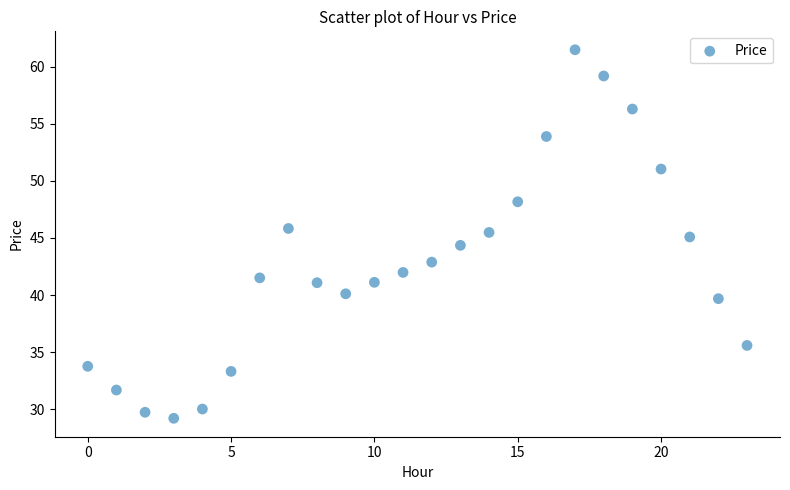

What is the range of Y values (max minus min)?

32.3